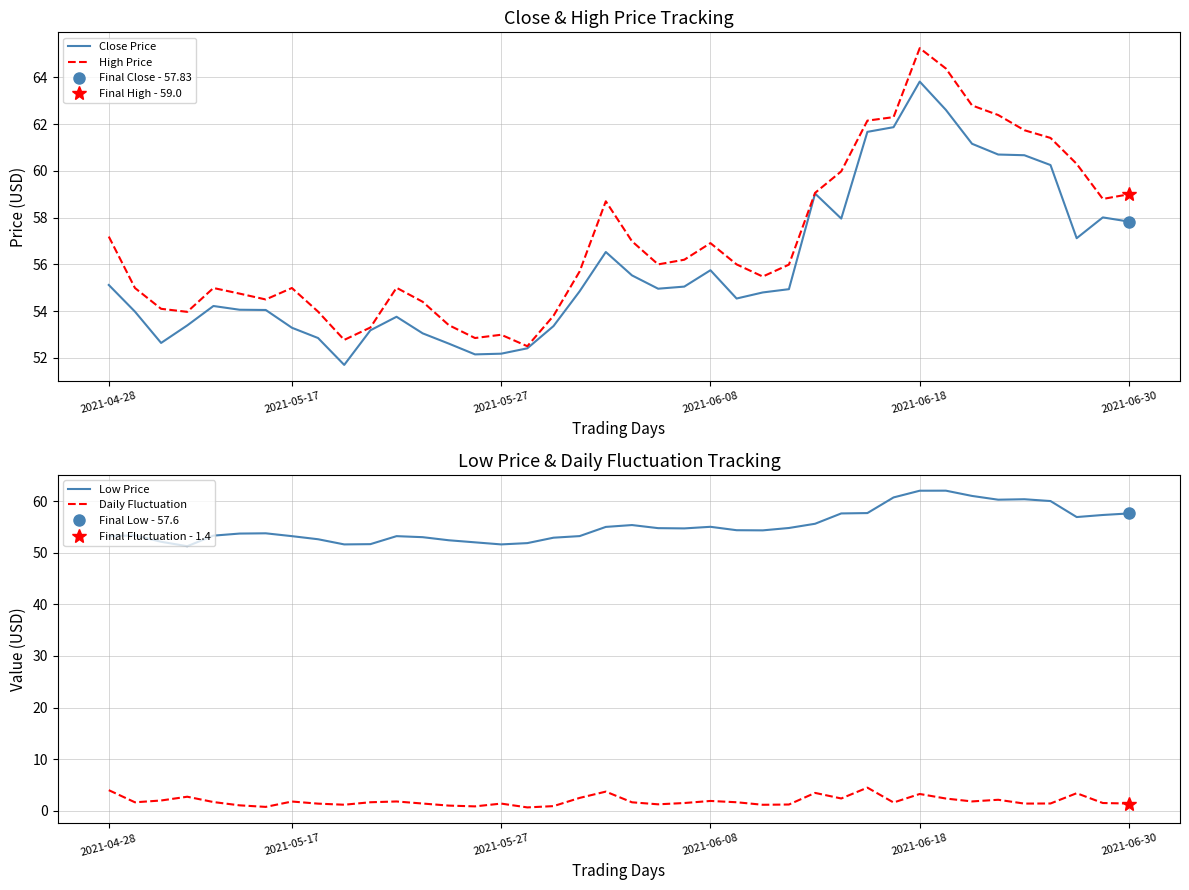

True or false: Daily Fluctuation and Low Price cross at least once.

False